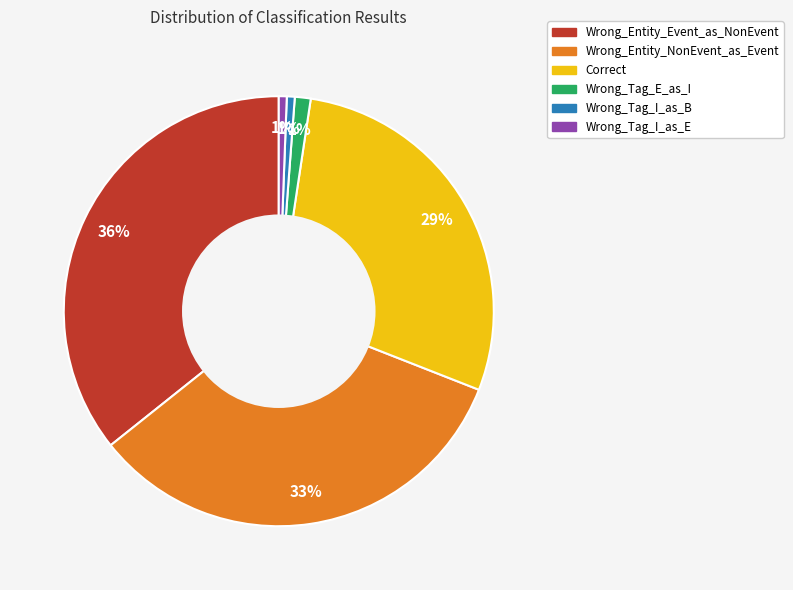

To the nearest percent, what is the difference between the largest and smallest slice percentages?

35%